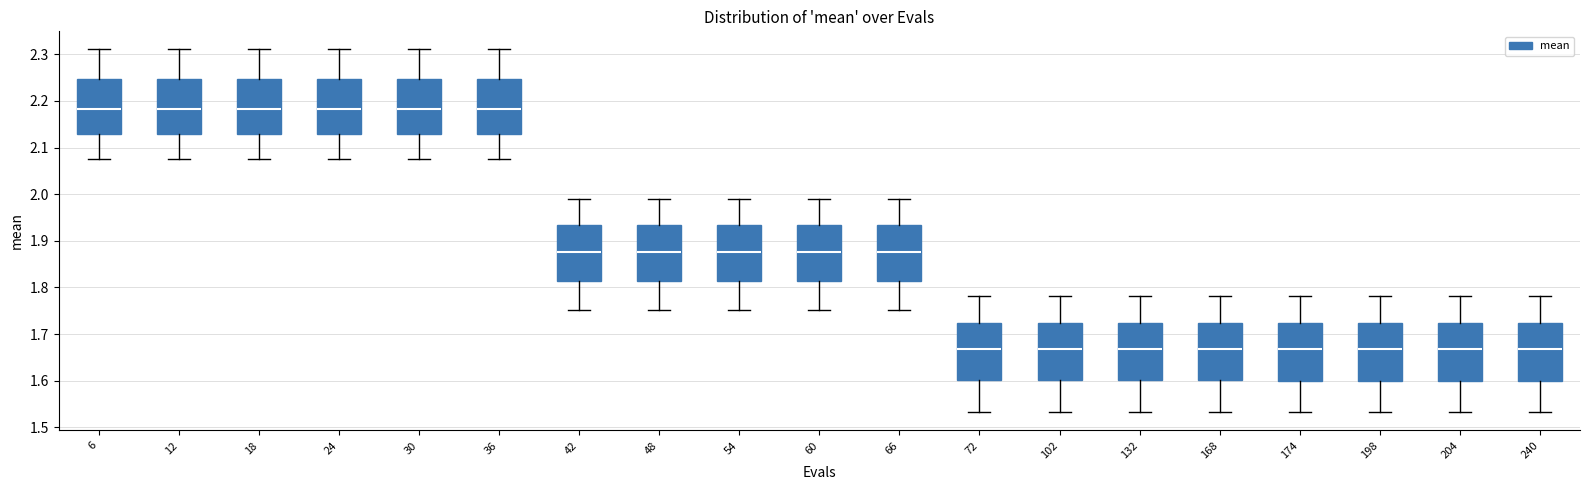

Reading left to right, read every box against the y-axis: the position of its median line, the range the box covers, and the ends of its whiskers. The values are not printed on the chart, so give them approximately, as read against the axis.

6: median 2.18, box 2.13 to 2.25, whiskers 2.08 to 2.31
12: median 2.18, box 2.13 to 2.25, whiskers 2.08 to 2.31
18: median 2.18, box 2.13 to 2.25, whiskers 2.08 to 2.31
24: median 2.18, box 2.13 to 2.25, whiskers 2.08 to 2.31
30: median 2.18, box 2.13 to 2.25, whiskers 2.08 to 2.31
36: median 2.18, box 2.13 to 2.25, whiskers 2.08 to 2.31
42: median 1.88, box 1.81 to 1.93, whiskers 1.75 to 1.99
48: median 1.88, box 1.81 to 1.93, whiskers 1.75 to 1.99
54: median 1.88, box 1.81 to 1.93, whiskers 1.75 to 1.99
60: median 1.88, box 1.81 to 1.93, whiskers 1.75 to 1.99
66: median 1.88, box 1.81 to 1.93, whiskers 1.75 to 1.99
72: median 1.67, box 1.60 to 1.72, whiskers 1.53 to 1.78
102: median 1.67, box 1.60 to 1.72, whiskers 1.53 to 1.78
132: median 1.67, box 1.60 to 1.72, whiskers 1.53 to 1.78
168: median 1.67, box 1.60 to 1.72, whiskers 1.53 to 1.78
174: median 1.67, box 1.60 to 1.72, whiskers 1.53 to 1.78
198: median 1.67, box 1.60 to 1.72, whiskers 1.53 to 1.78
204: median 1.67, box 1.60 to 1.72, whiskers 1.53 to 1.78
240: median 1.67, box 1.60 to 1.72, whiskers 1.53 to 1.78